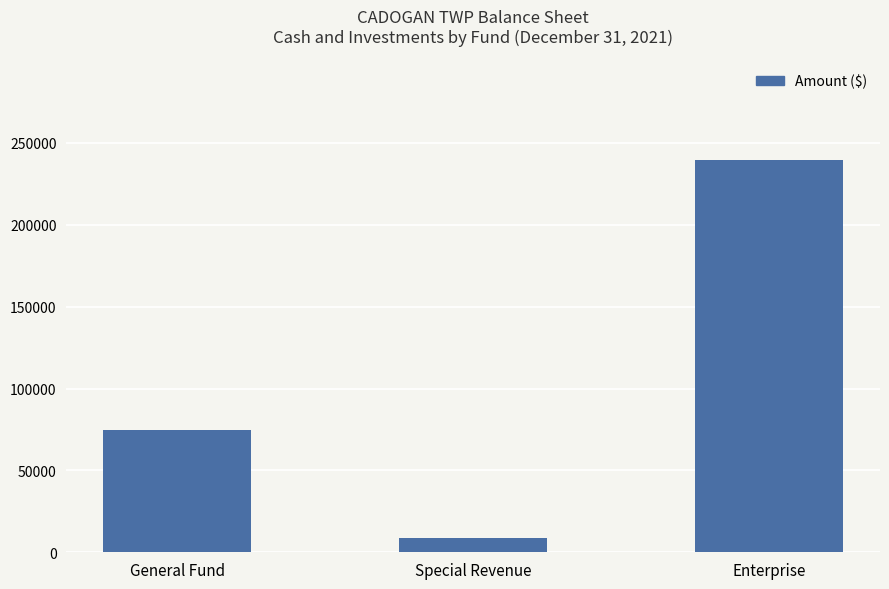

How many data points are less than 74653?

1